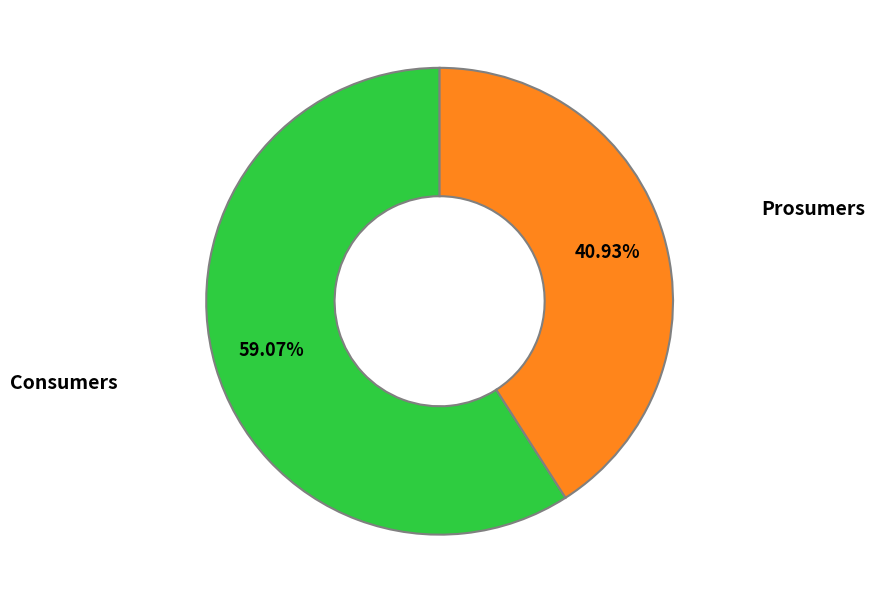

How many slices are in this pie chart?

2